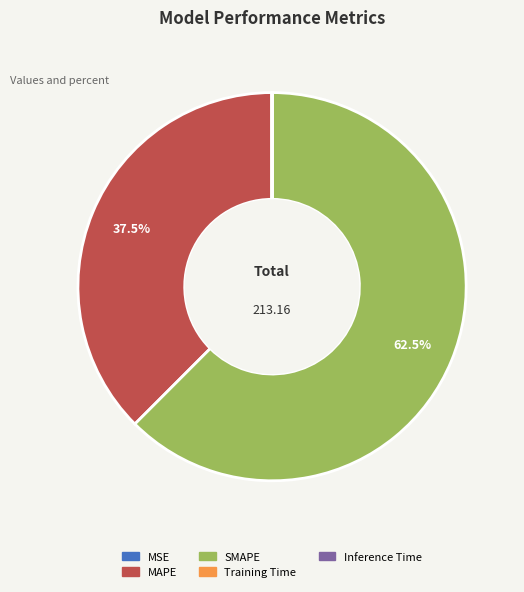

Which category has the biggest portion of the pie?

SMAPE